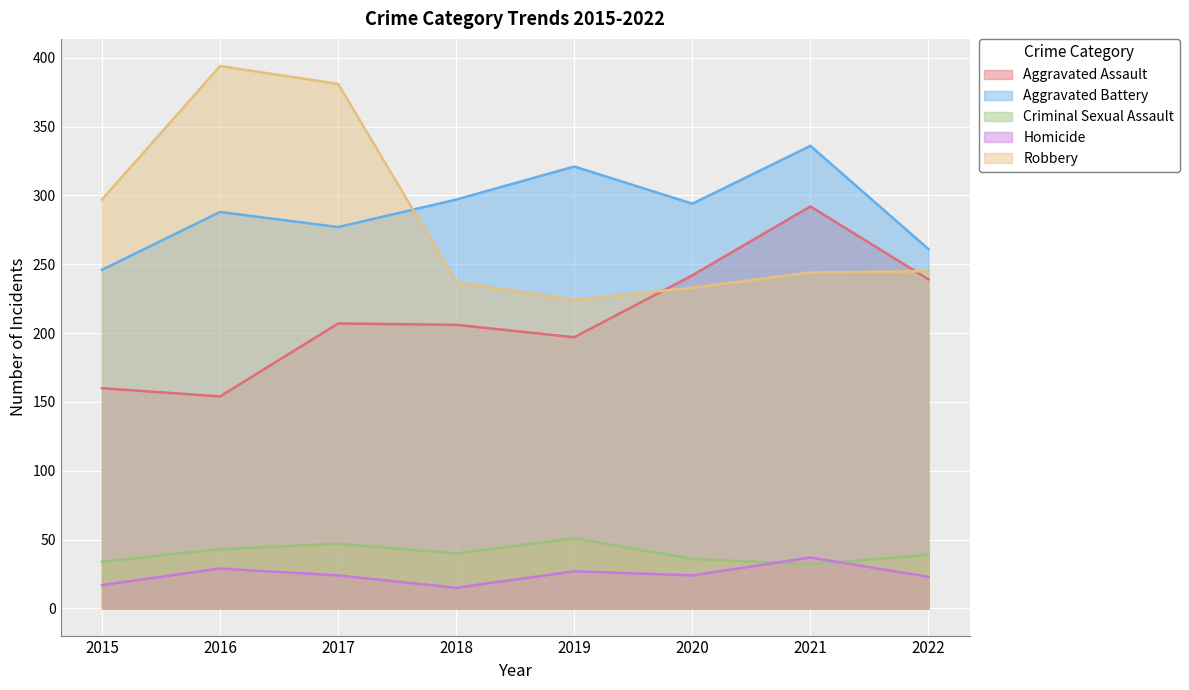

What is the minimum value for Homicide?

15